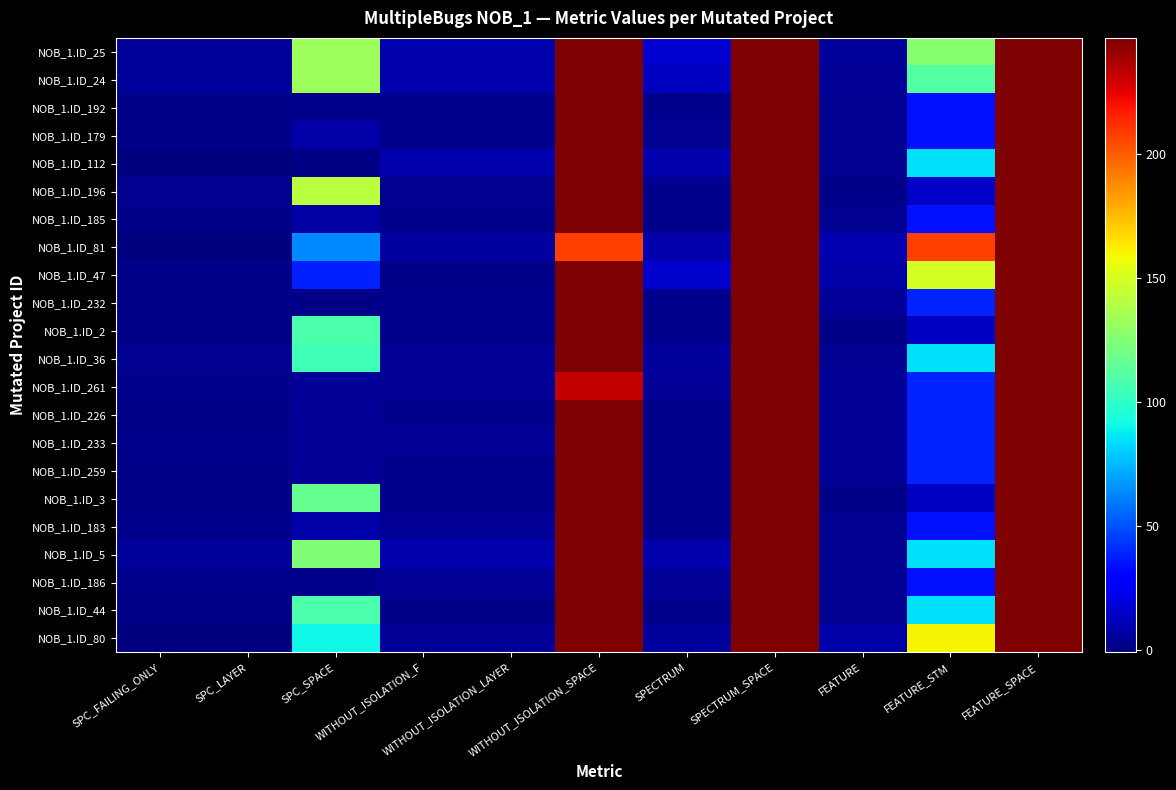

What is the maximum value shown in the chart?

247